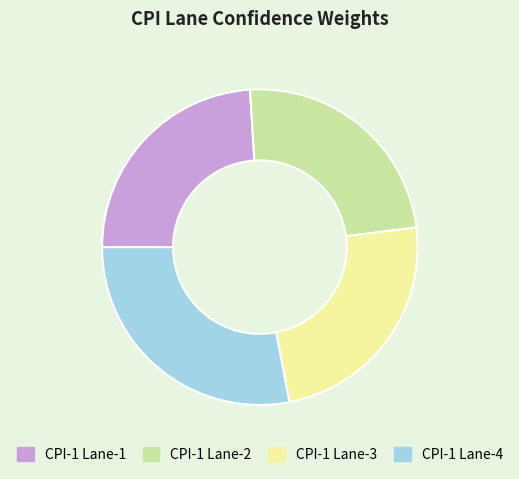

Which category has the biggest portion of the pie?

CPI-1 Lane-4